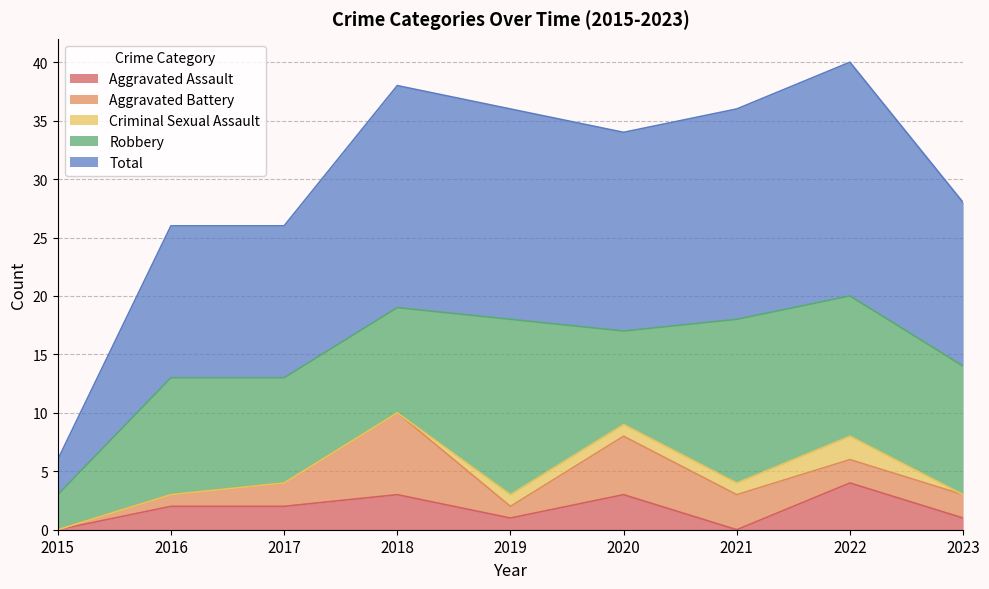

How many data points does each series have?

9